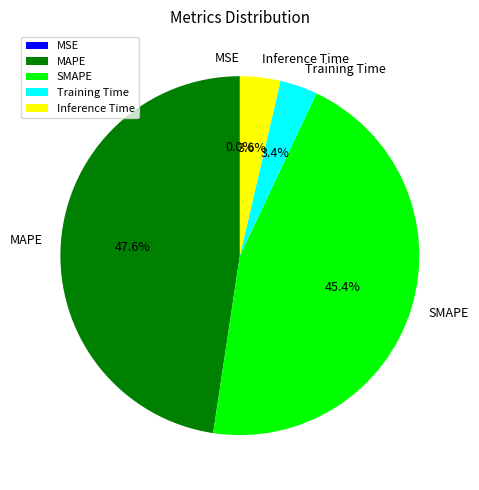

To the nearest percent, what percentage of the pie is Training Time?

3%